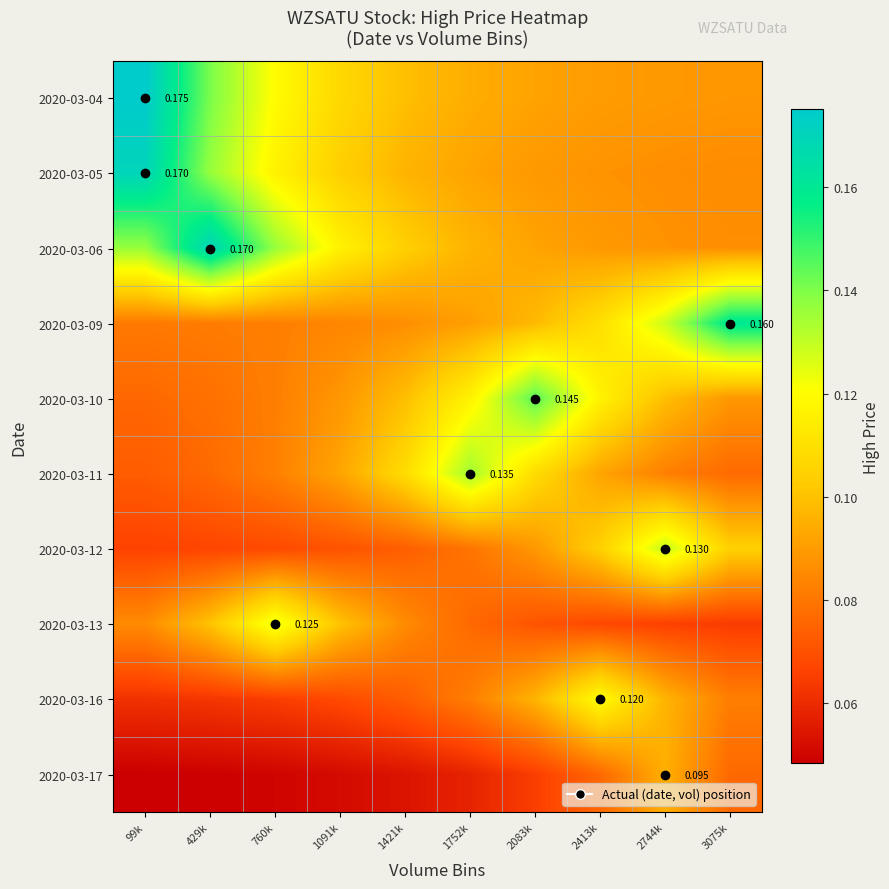

Which category has the lowest value across all series?

99k